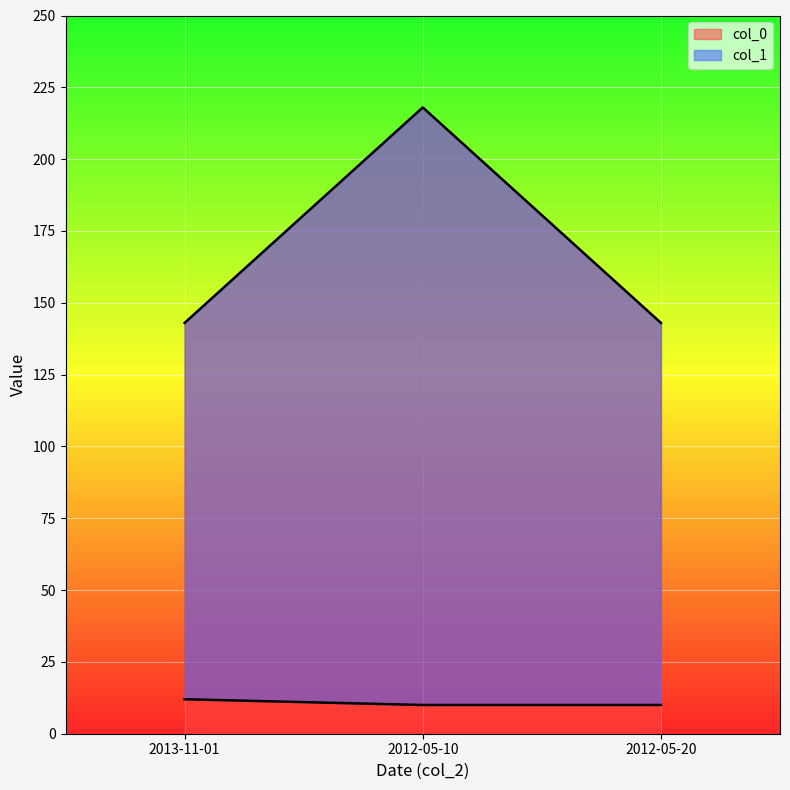

What is the value of the col_1 point at the 1st from the left?

12